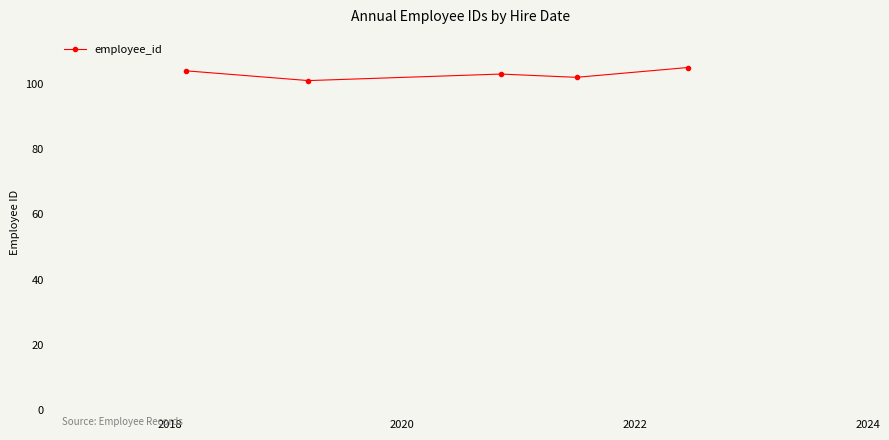

True or false: there are more than 1 points higher than both neighbors.

False